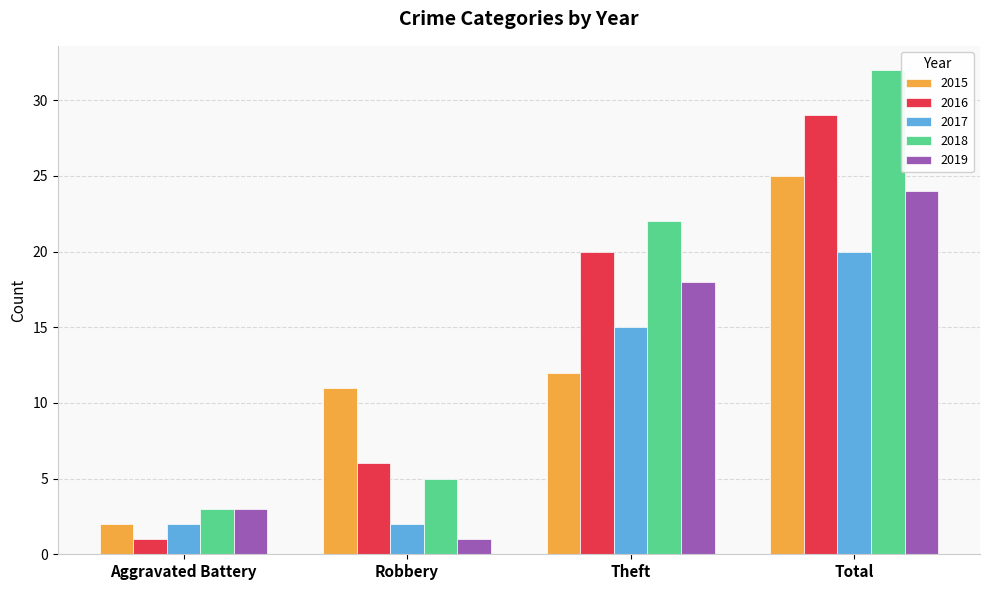

Reading left to right, extract all data points from this chart.

2015: Aggravated Battery=2	Robbery=11	Theft=12	Total=25
2016: Aggravated Battery=1	Robbery=6	Theft=20	Total=29
2017: Aggravated Battery=2	Robbery=2	Theft=15	Total=20
2018: Aggravated Battery=3	Robbery=5	Theft=22	Total=32
2019: Aggravated Battery=3	Robbery=1	Theft=18	Total=24